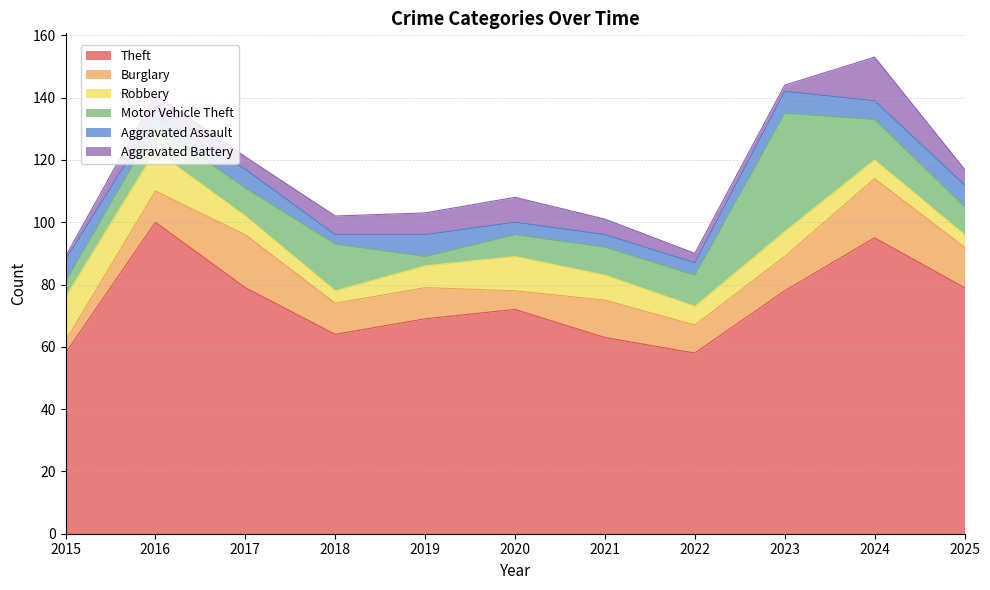

How many interior local peaks does the Burglary series have?

3